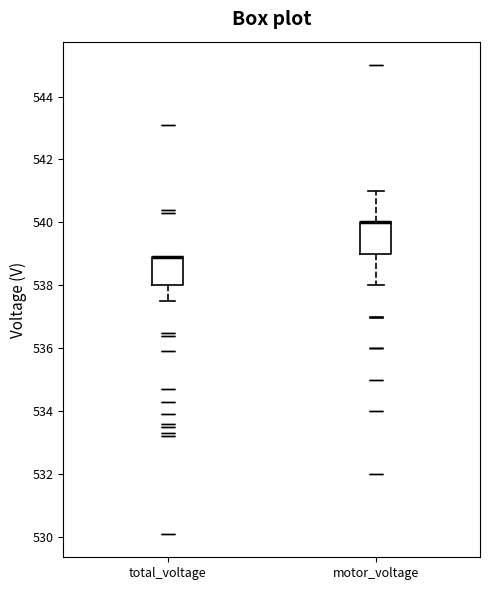

Reading left to right, read every box against the y-axis: the position of its median line, the range the box covers, and the ends of its whiskers. The values are not printed on the chart, so give them approximately, as read against the axis.

total_voltage: median 539.0 (drawn on the box's upper edge), box 538.0 to 539.0, whiskers 537.6 to 539.0
motor_voltage: median 540.0 (drawn on the box's upper edge), box 539.0 to 540.0, whiskers 538.0 to 541.0